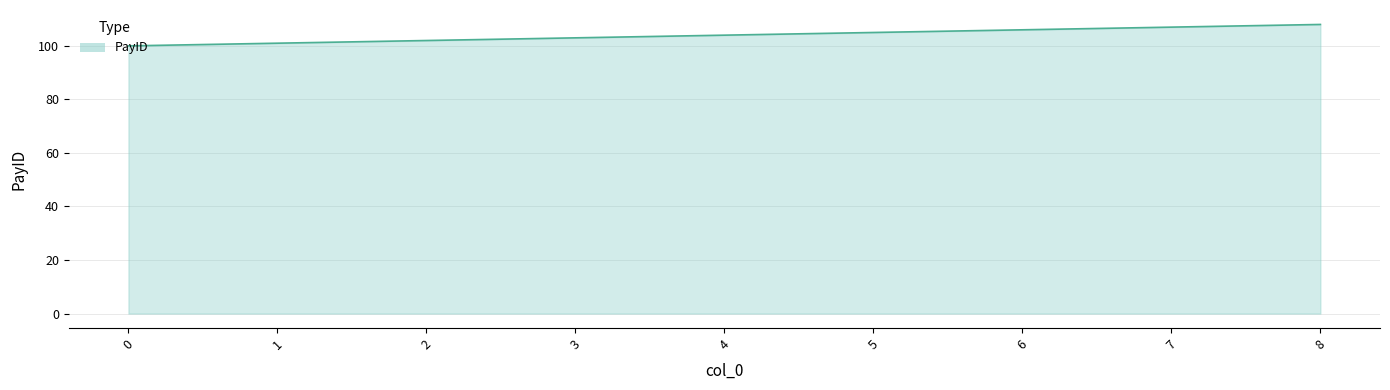

At which category does the chart reach its peak across all series?

8